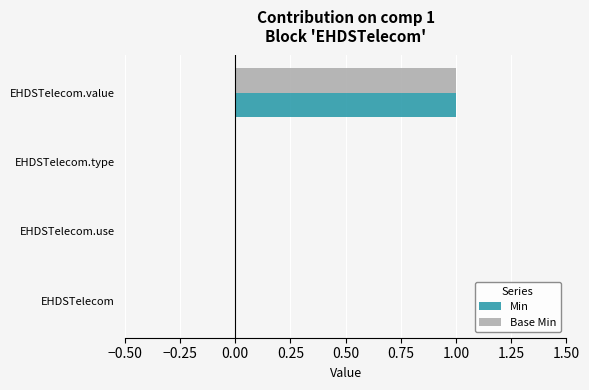

What is the sum of all Base Min values?

1